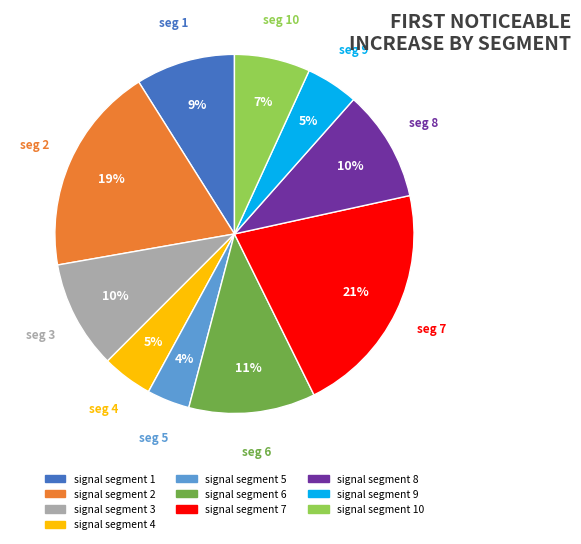

Which category has the smallest portion of the pie?

seg 5